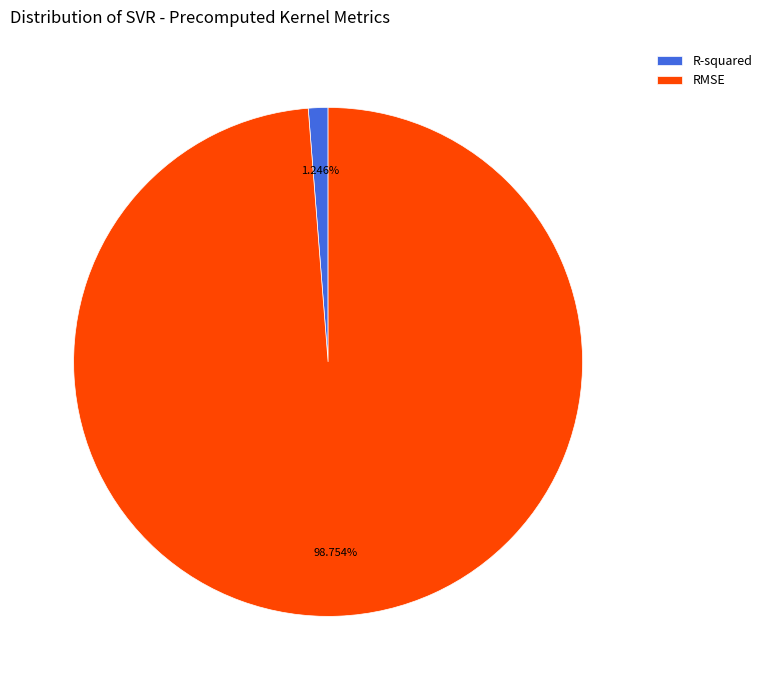

To the nearest percent, what portion does RMSE represent?

99%